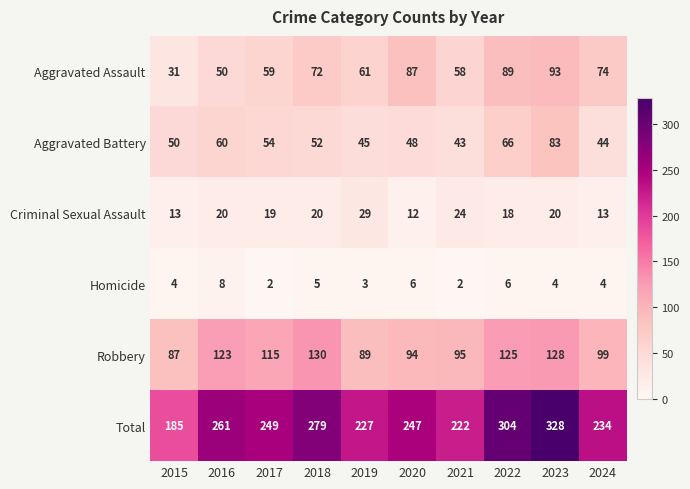

Rank the series at 2020 from highest to lowest value.

Total, Robbery, Aggravated Assault, Aggravated Battery, Criminal Sexual Assault, Homicide